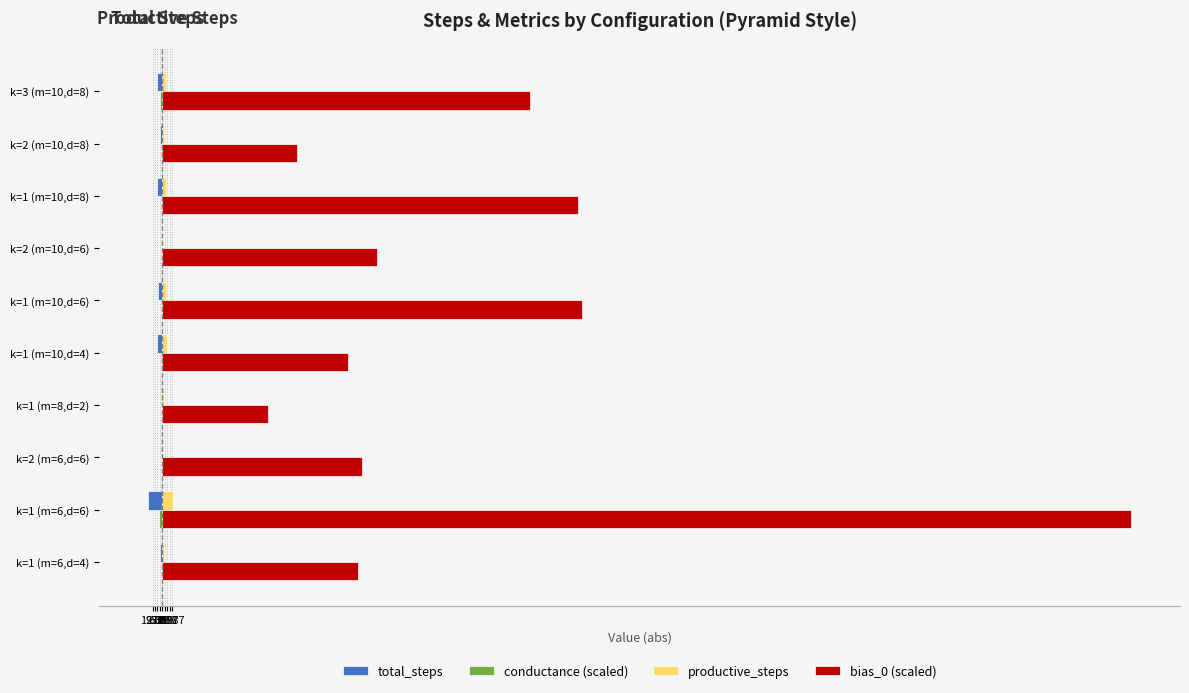

How many values in the bias_0 (scaled) series exceed 28000?

4